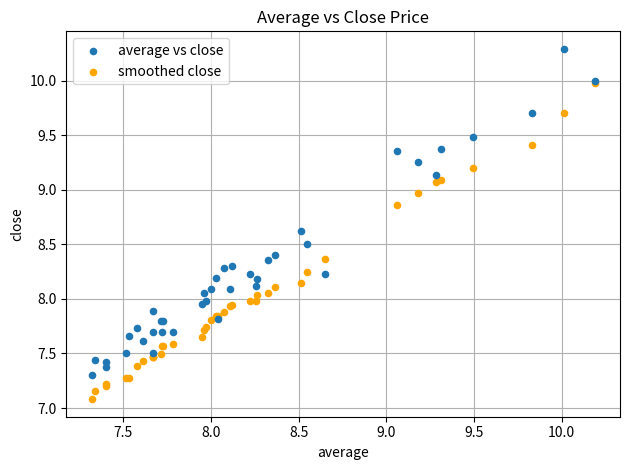

What are all the series names shown in the legend?

average vs close, smoothed close